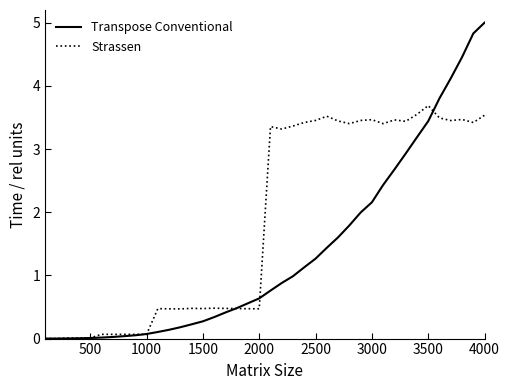

Which series has the widest spread of values?

Transpose Conventional